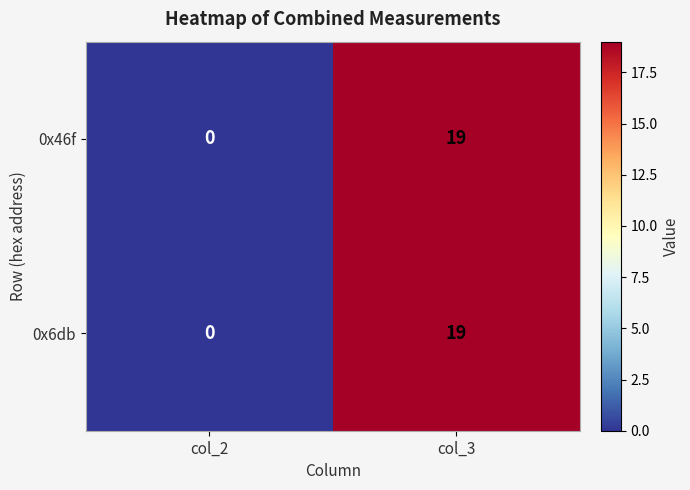

True or false: 0x46f has a value of 29 at col_3.

False